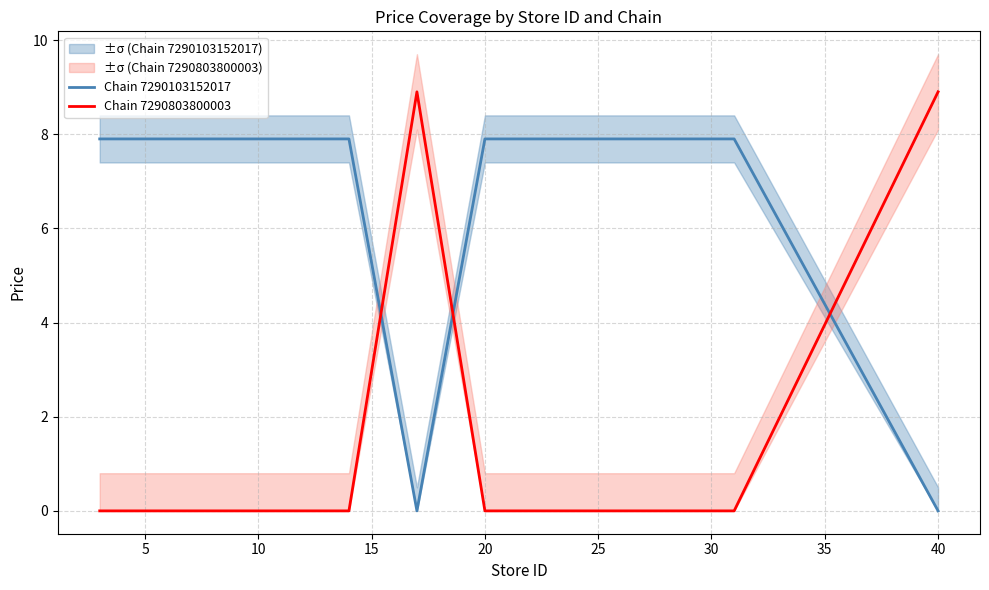

What are all the series names shown in the legend?

Chain 7290103152017, Chain 7290803800003